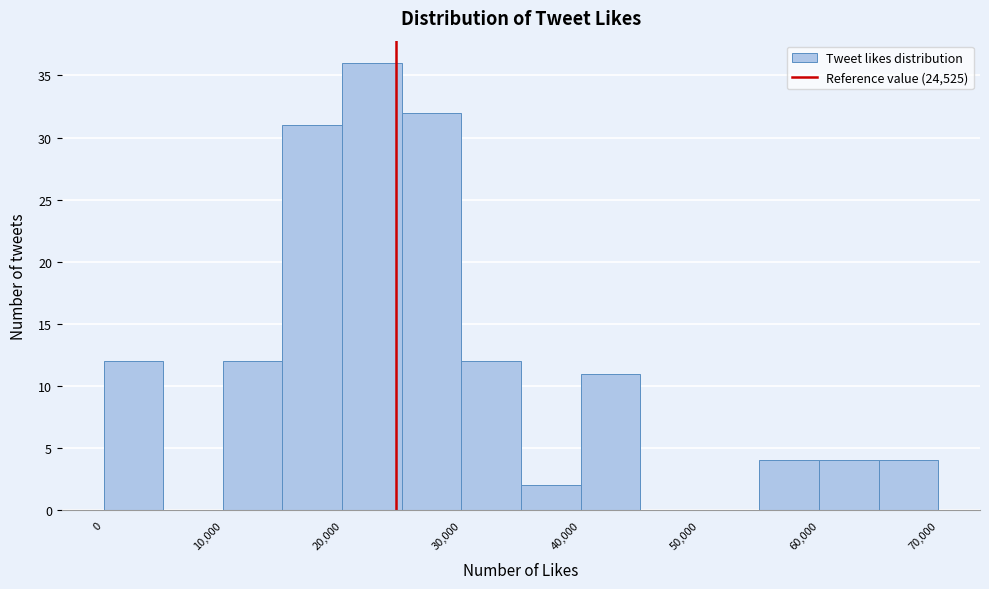

Which range on the x-axis has the tallest bar?

20000 to 25000